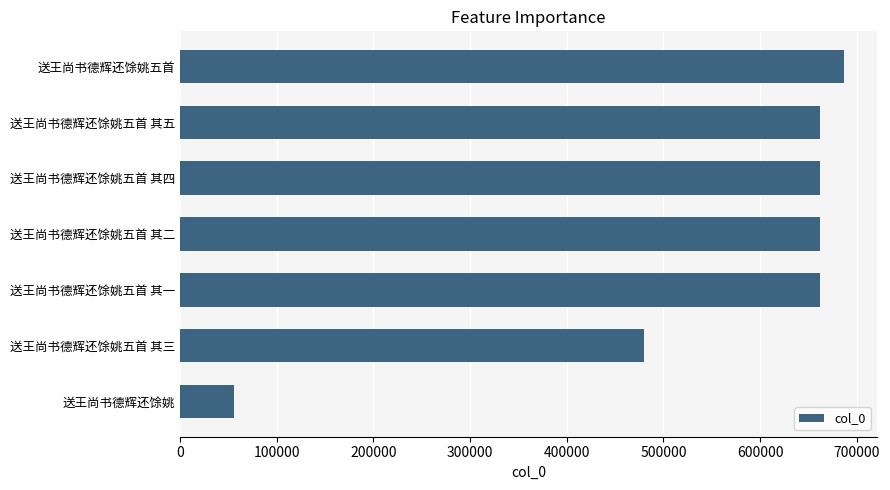

What is the smallest value displayed?

55954